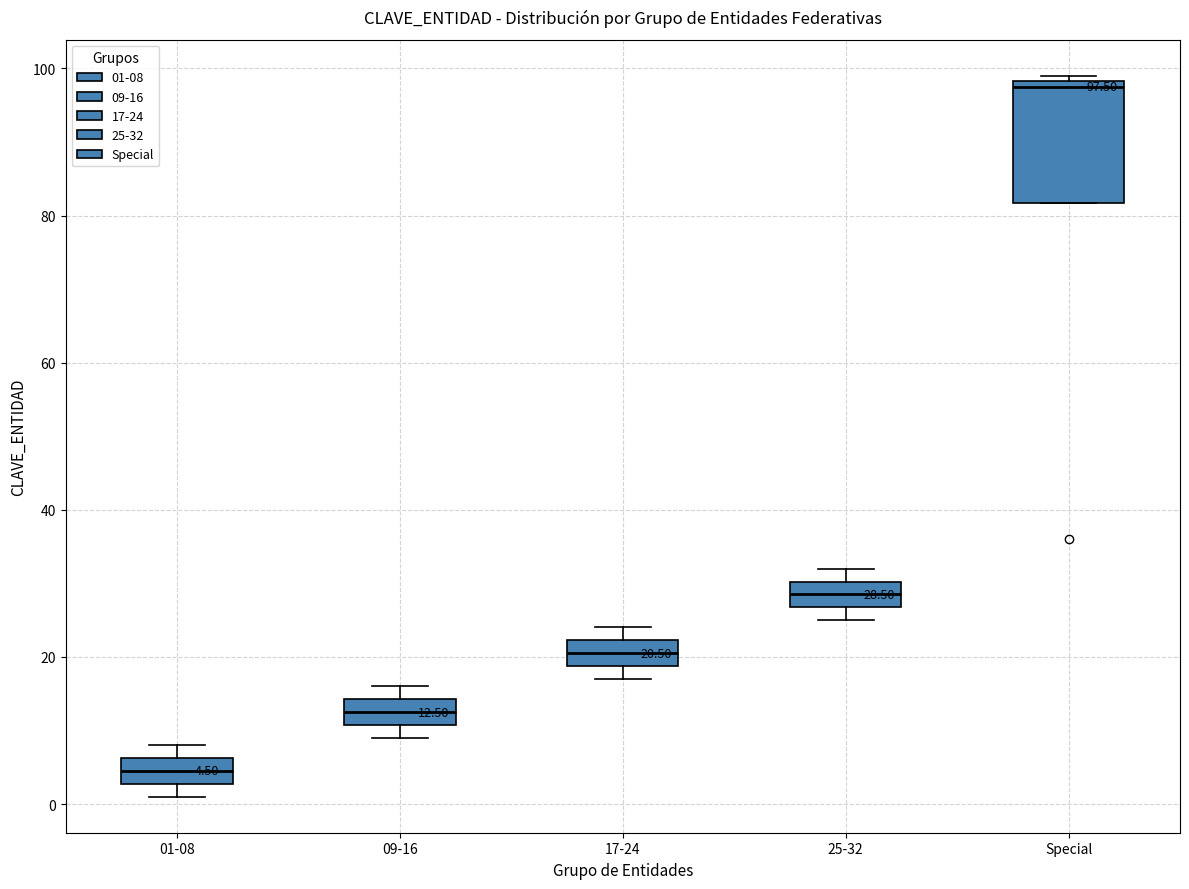

Comparing the boxes themselves (not the whiskers), which one is the tallest?

Special